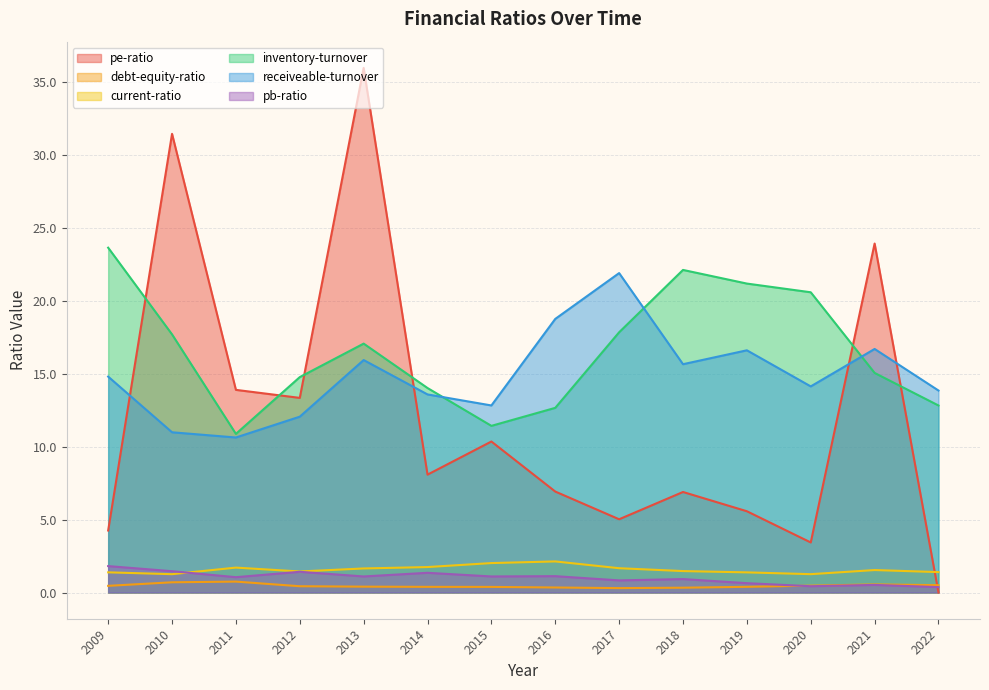

What is the difference between the highest and lowest values at 2011?

13.1